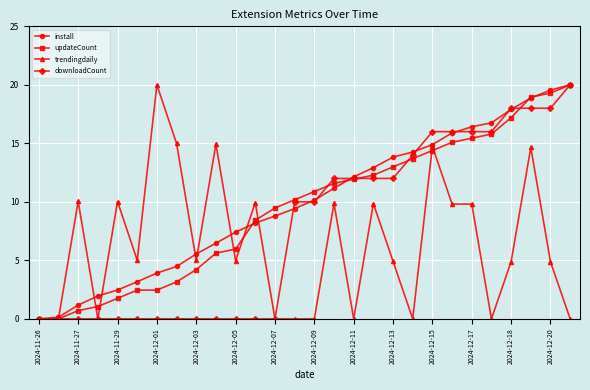

What is the value of the downloadCount point at the 18th from the left?

12.0